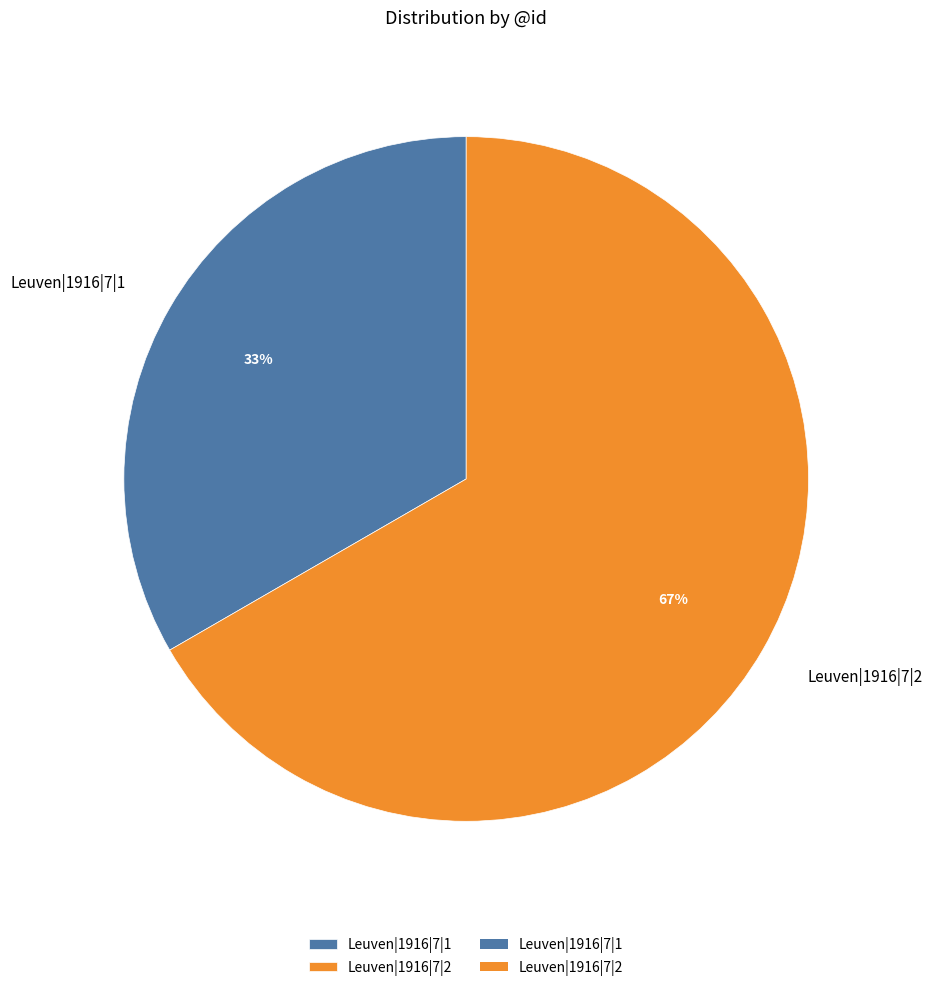

True or false: Leuven|1916|7|1 accounts for 46% of the total.

False